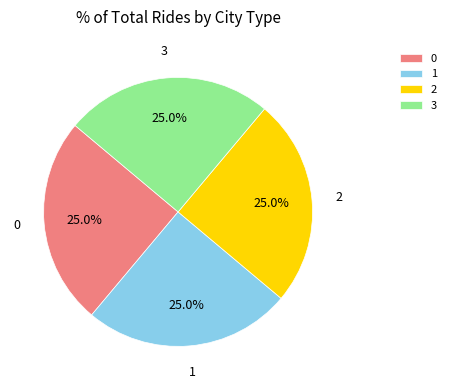

To the nearest percent, what is the combined percentage of 0 and 2?

50%